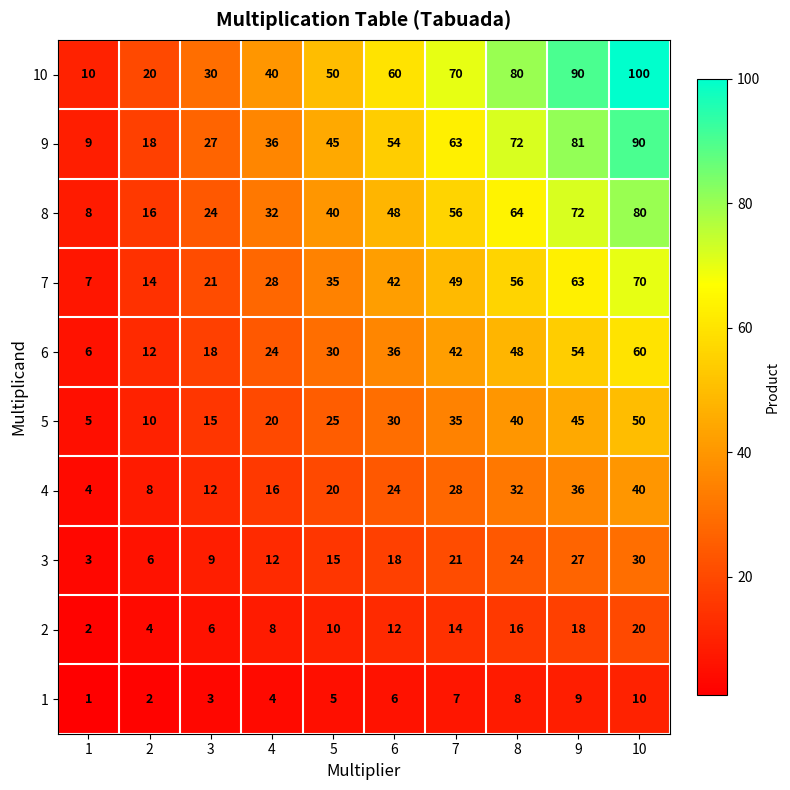

What is the spread (max minus min) of values at 5?

45